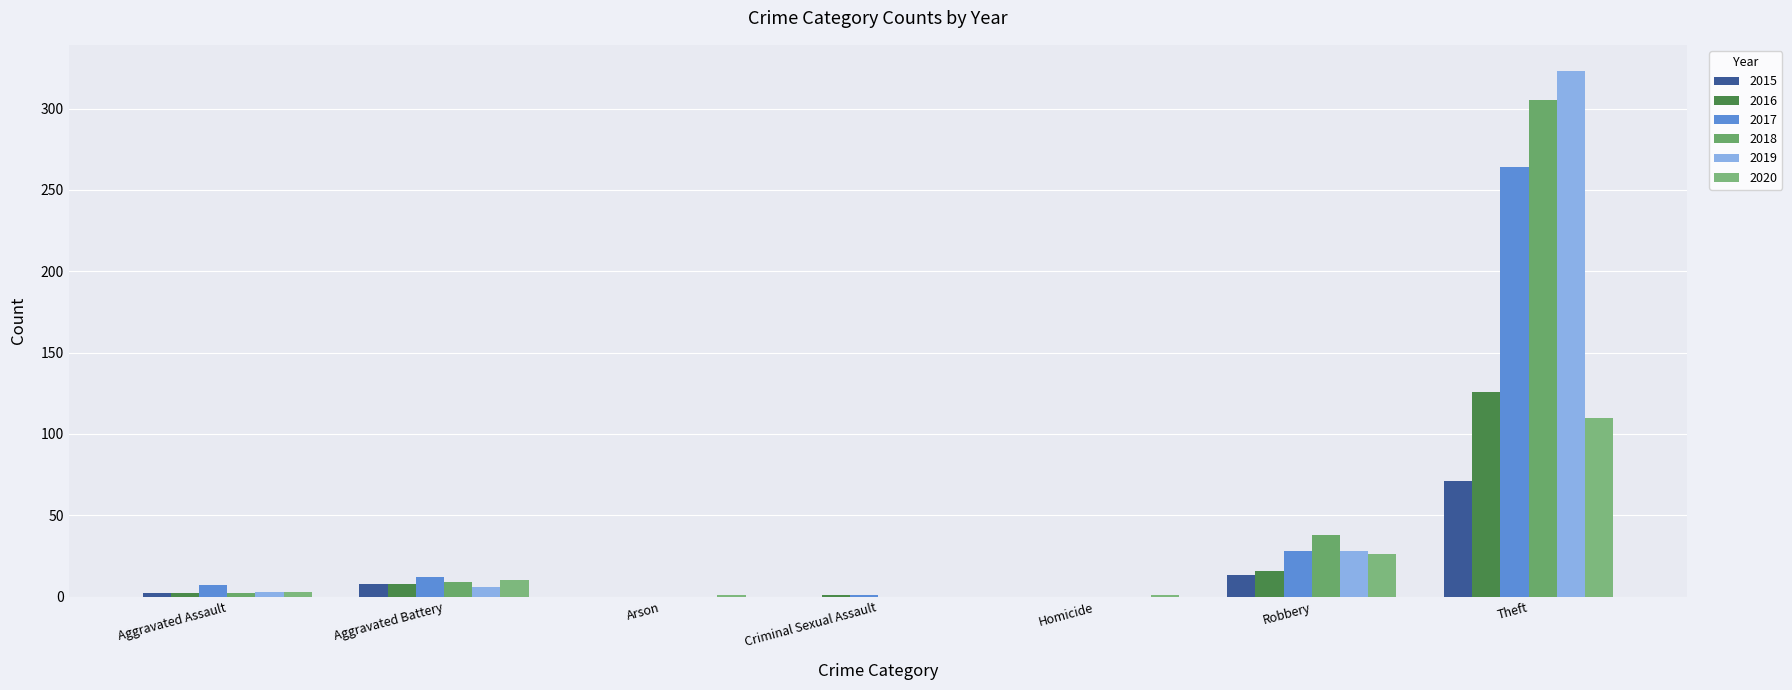

Is it true that 2020 equals 42 at Robbery?

False